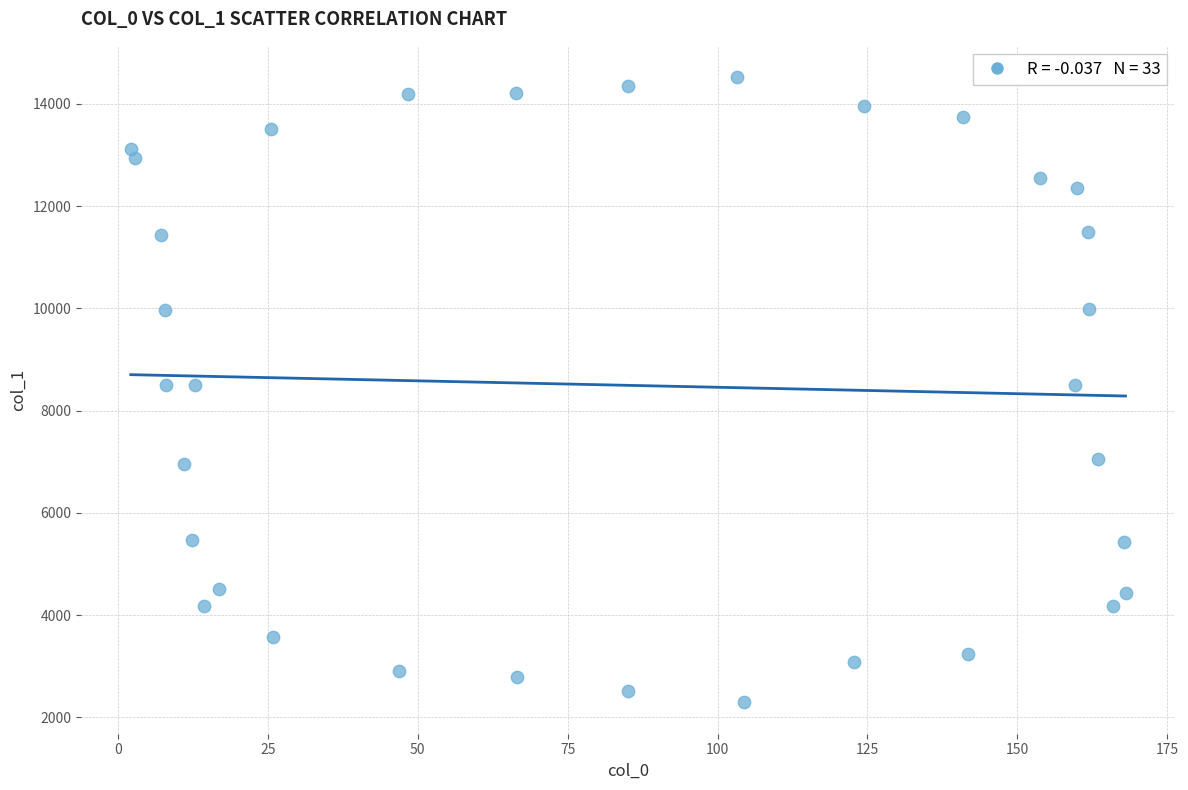

What is the range of X values (max minus min)?

165.9